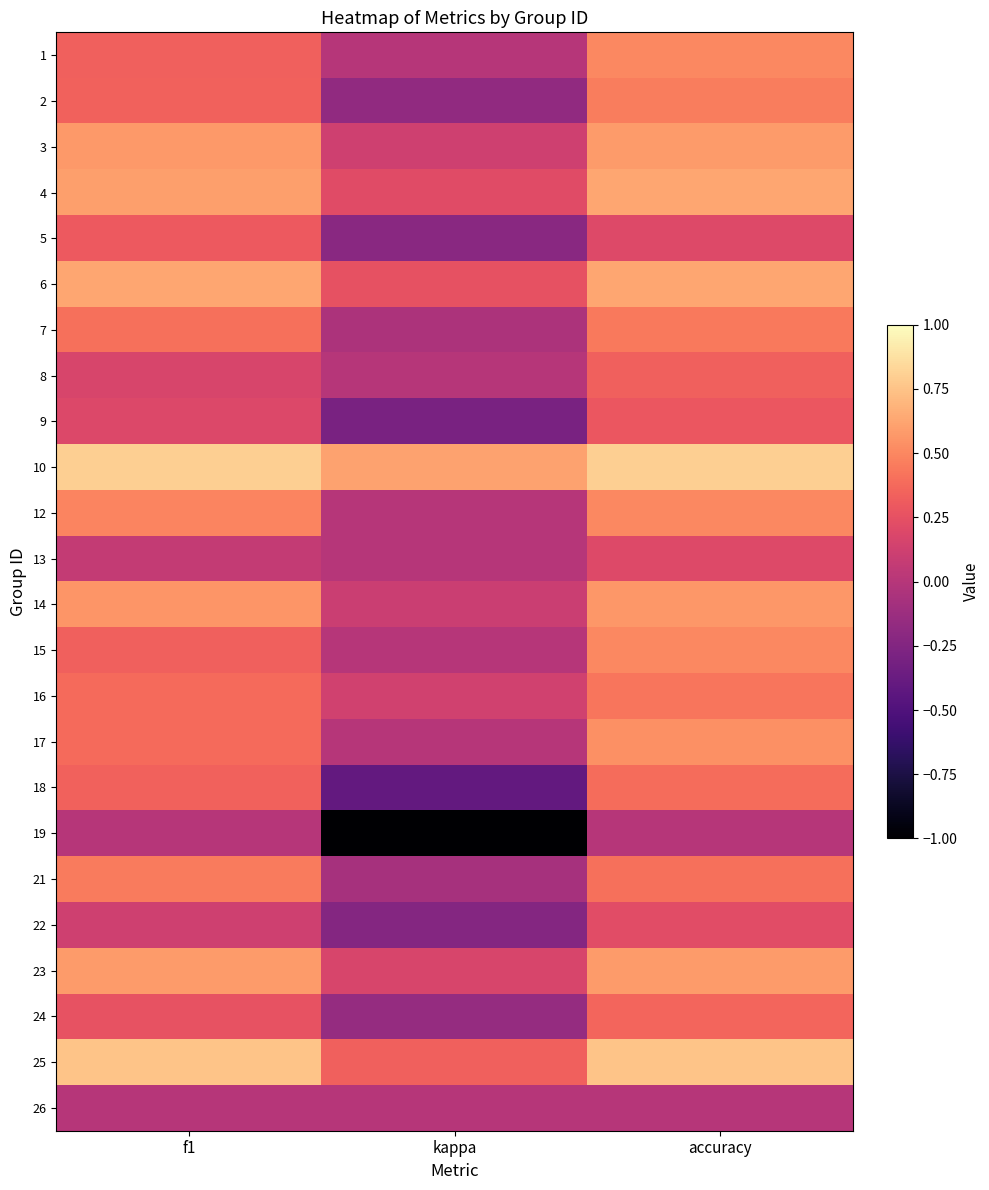

At which category does the chart reach its peak across all series?

f1